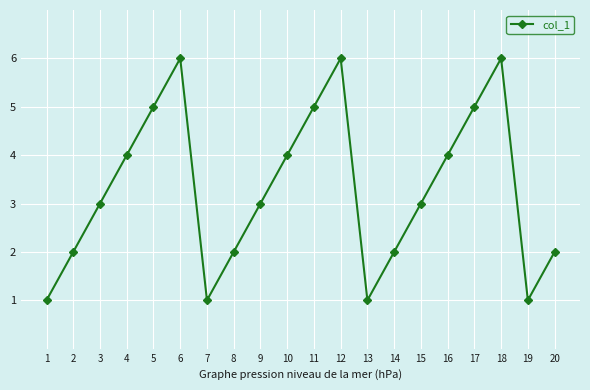

What is the maximum value shown in the chart?

6